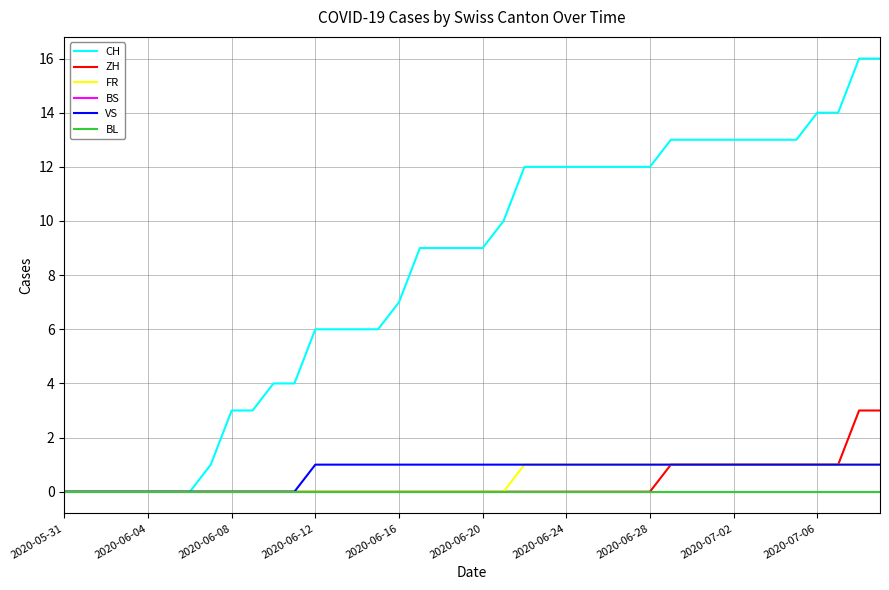

Does the chart have visible grid lines?

Yes